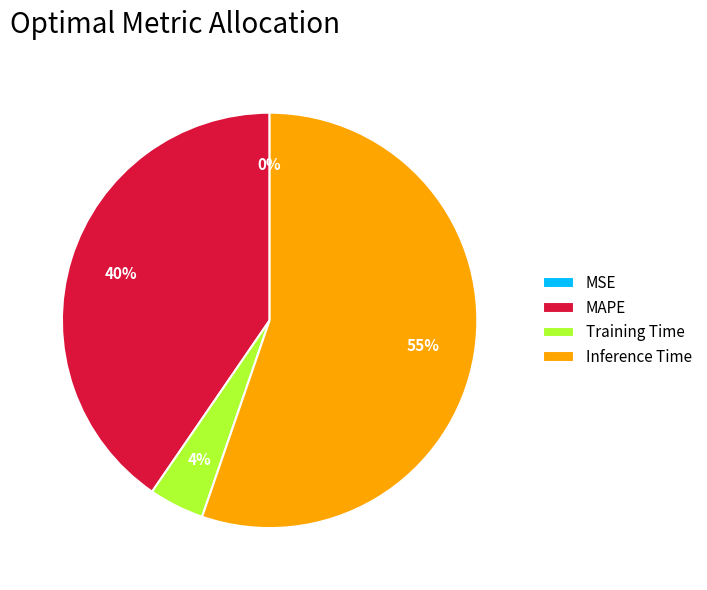

Which slice is the largest?

Inference Time